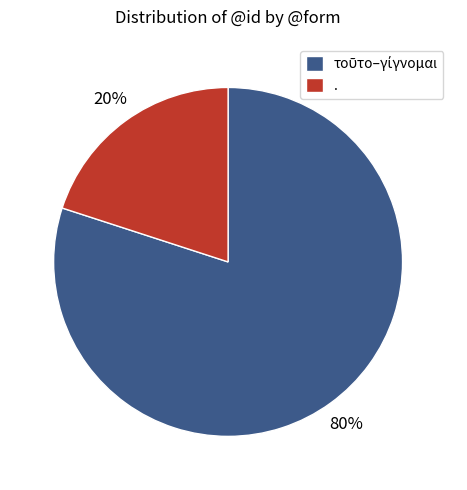

Is there any slice that represents more than half of the pie?

Yes